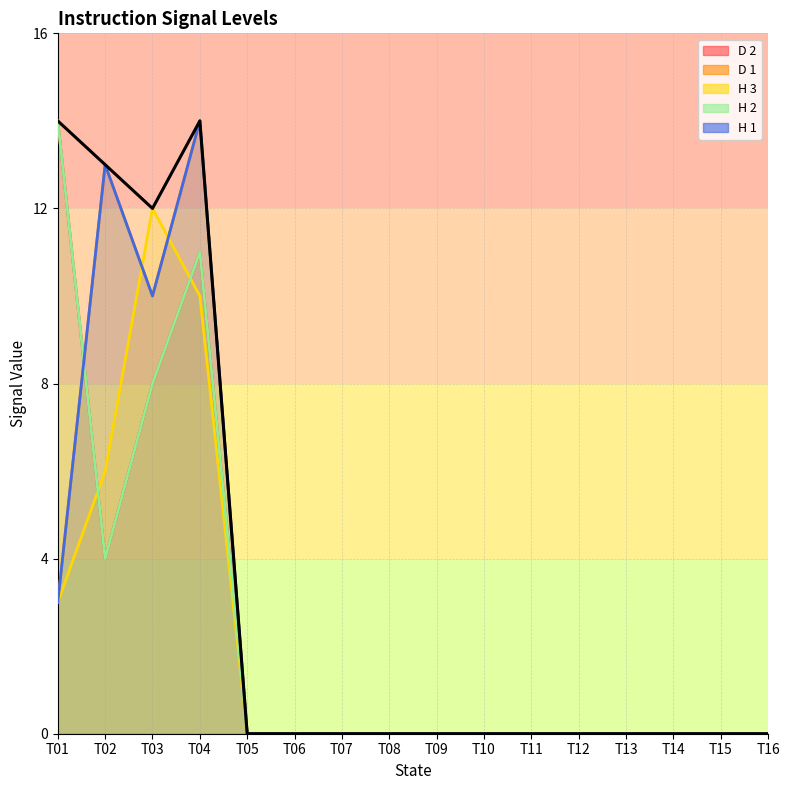

The value at T16 is 0. True or false?

True